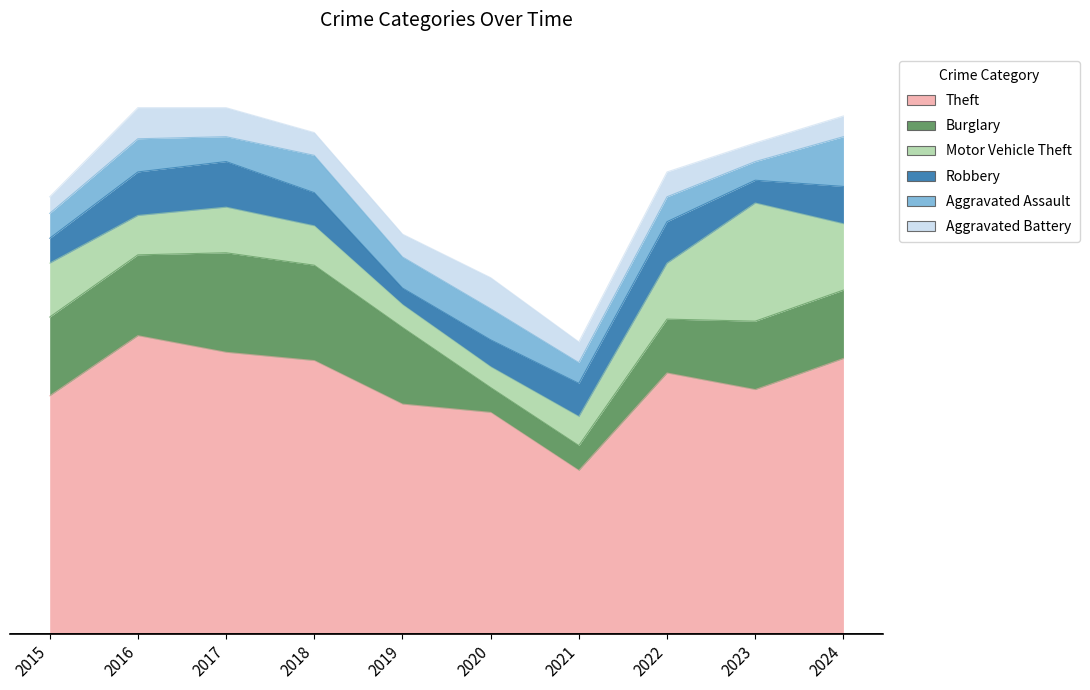

True or false: Burglary has a value of 37 at 2019.

True